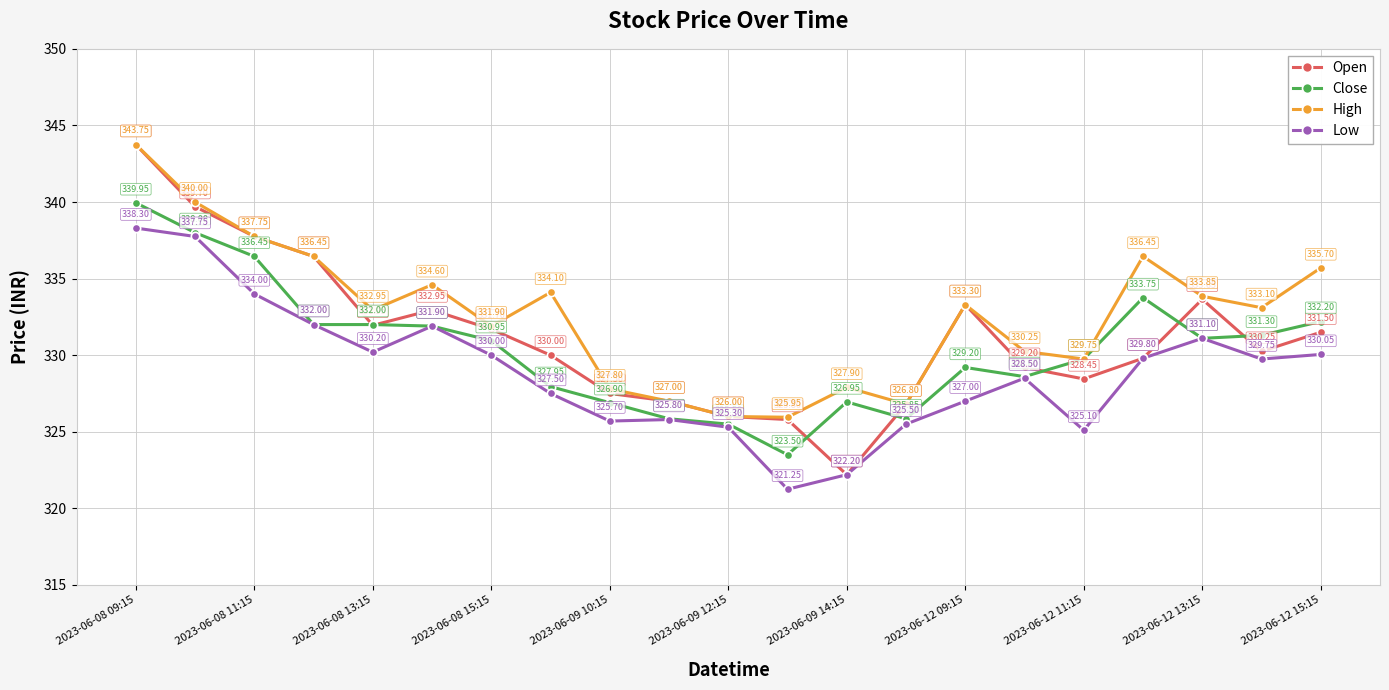

Which series has the widest spread of values?

Open